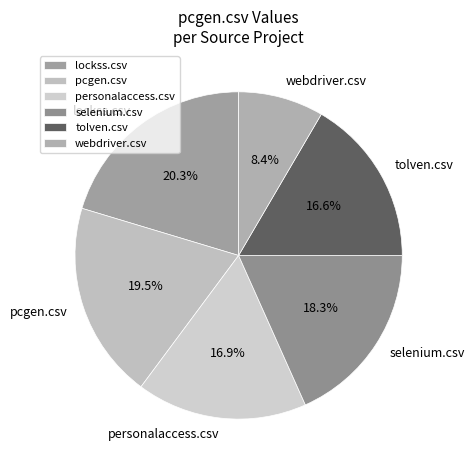

How many slices are in this pie chart?

6